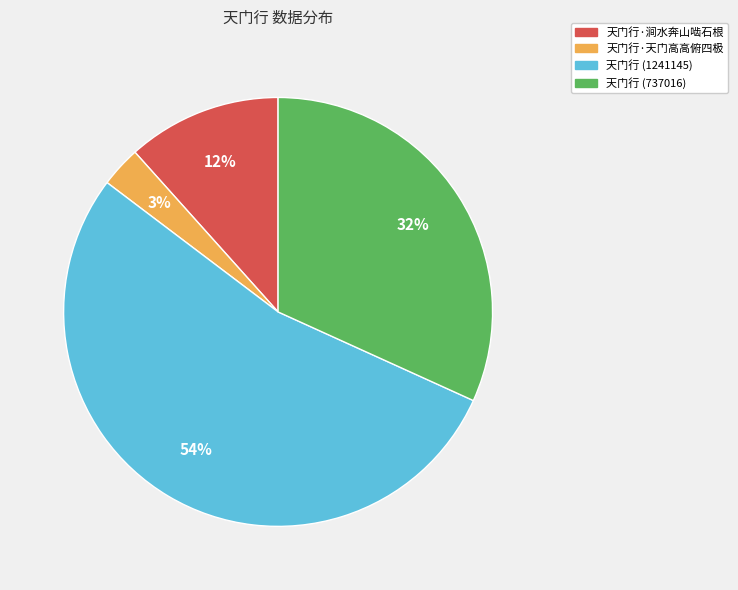

Count the number of slices in the pie.

4